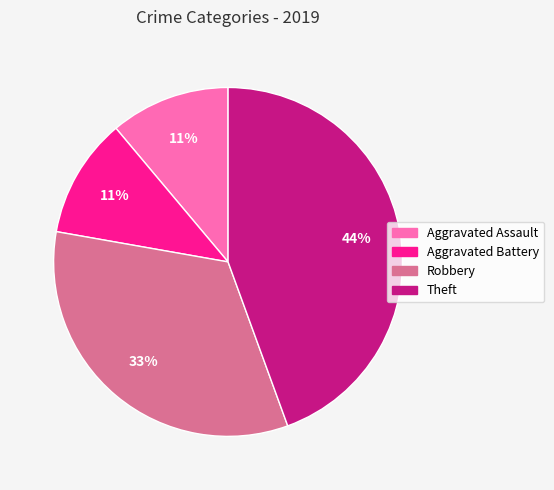

True or false: Aggravated Assault accounts for 11% of the total.

True